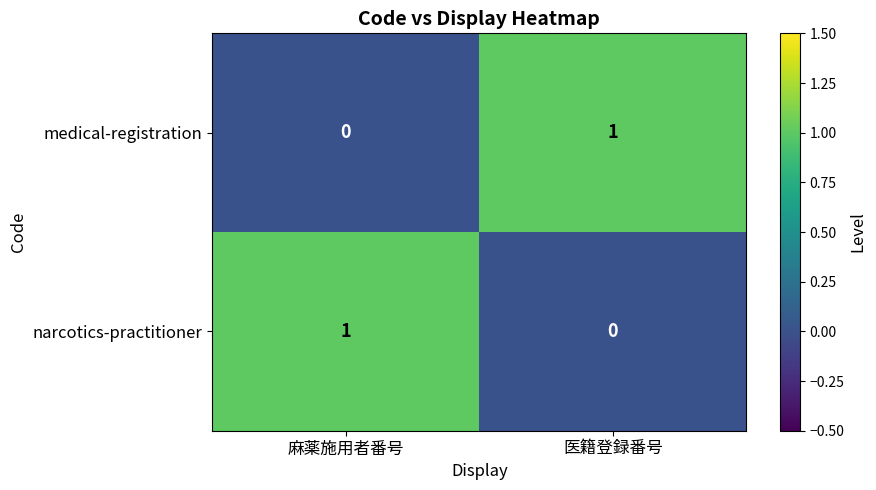

Which category has the highest value in the narcotics-practitioner series?

麻薬施用者番号